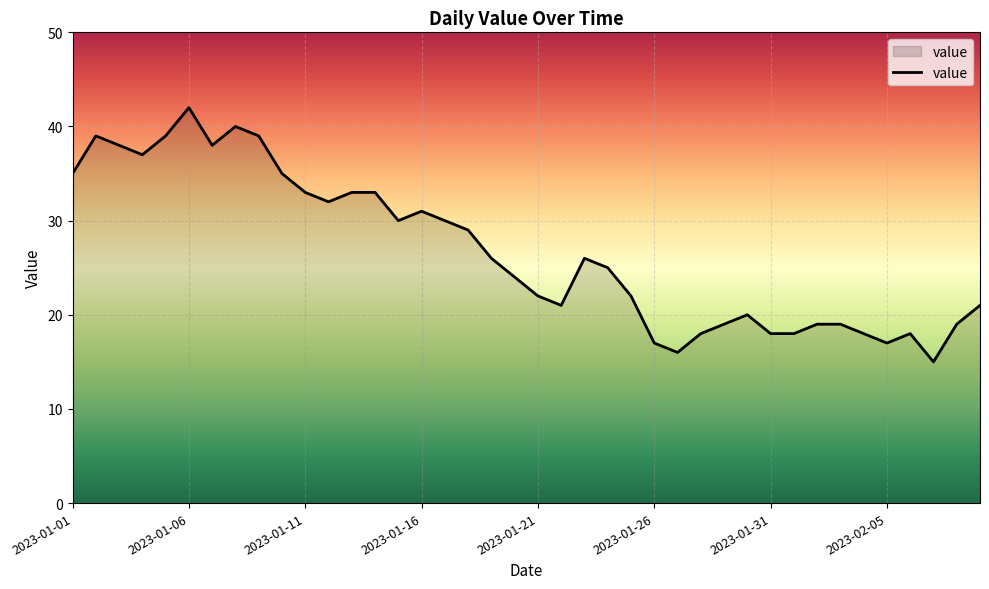

What is the smallest value displayed?

15